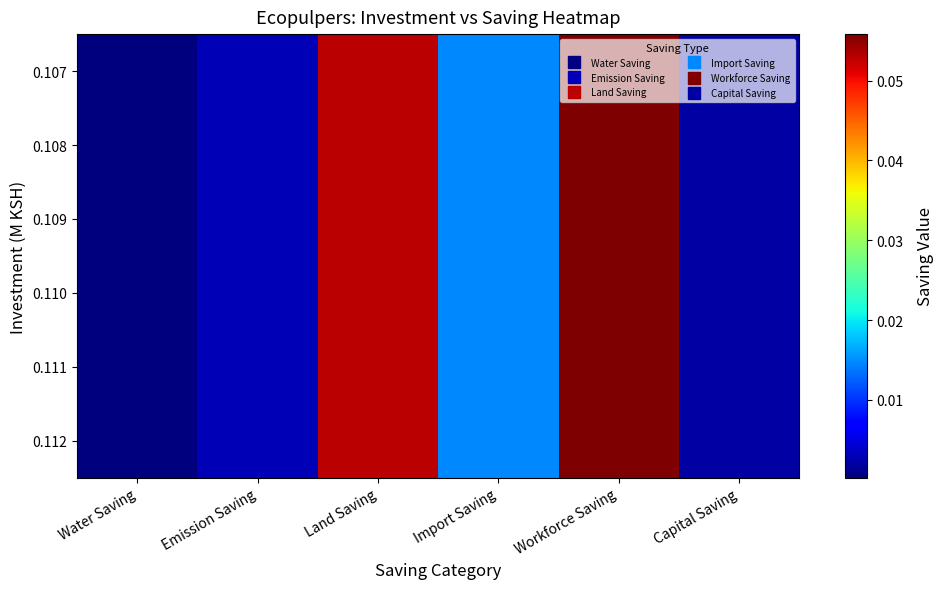

Reading left to right, what are all the values shown in this chart?

0.107: Water Saving=0.0	Emission Saving=0.0	Land Saving=0.1	Import Saving=0.0	Workforce Saving=0.1	Capital Saving=0.0
0.108: Water Saving=0.0	Emission Saving=0.0	Land Saving=0.1	Import Saving=0.0	Workforce Saving=0.1	Capital Saving=0.0
0.109: Water Saving=0.0	Emission Saving=0.0	Land Saving=0.1	Import Saving=0.0	Workforce Saving=0.1	Capital Saving=0.0
0.110: Water Saving=0.0	Emission Saving=0.0	Land Saving=0.1	Import Saving=0.0	Workforce Saving=0.1	Capital Saving=0.0
0.111: Water Saving=0.0	Emission Saving=0.0	Land Saving=0.1	Import Saving=0.0	Workforce Saving=0.1	Capital Saving=0.0
0.112: Water Saving=0.0	Emission Saving=0.0	Land Saving=0.1	Import Saving=0.0	Workforce Saving=0.1	Capital Saving=0.0